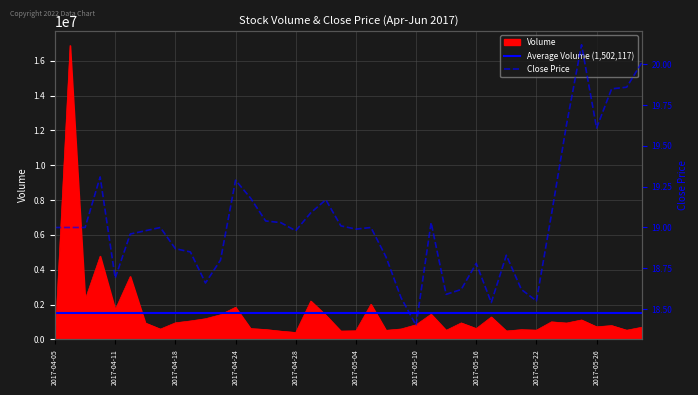

Which series has the largest total across all categories?

Volume